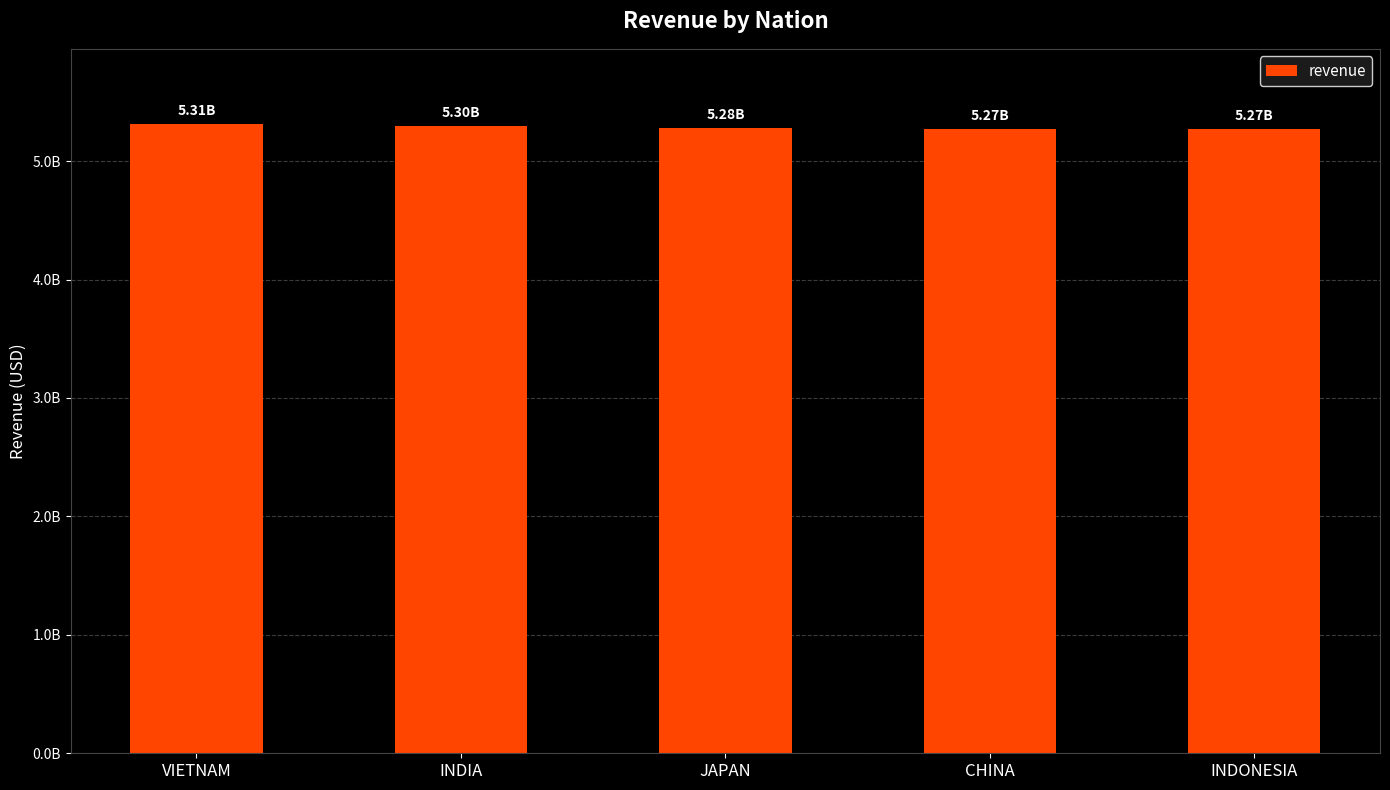

What is the maximum value shown in the chart?

5310749966.9